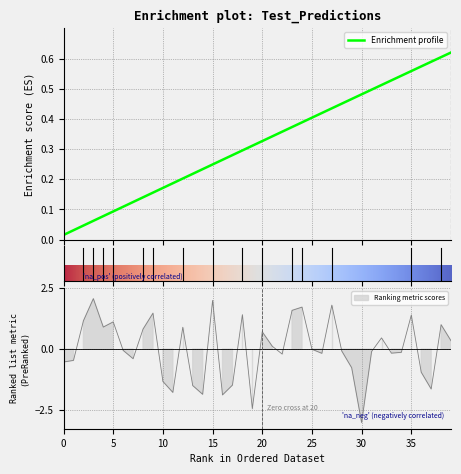

True or false: the data has more than 0 interior local peaks.

True